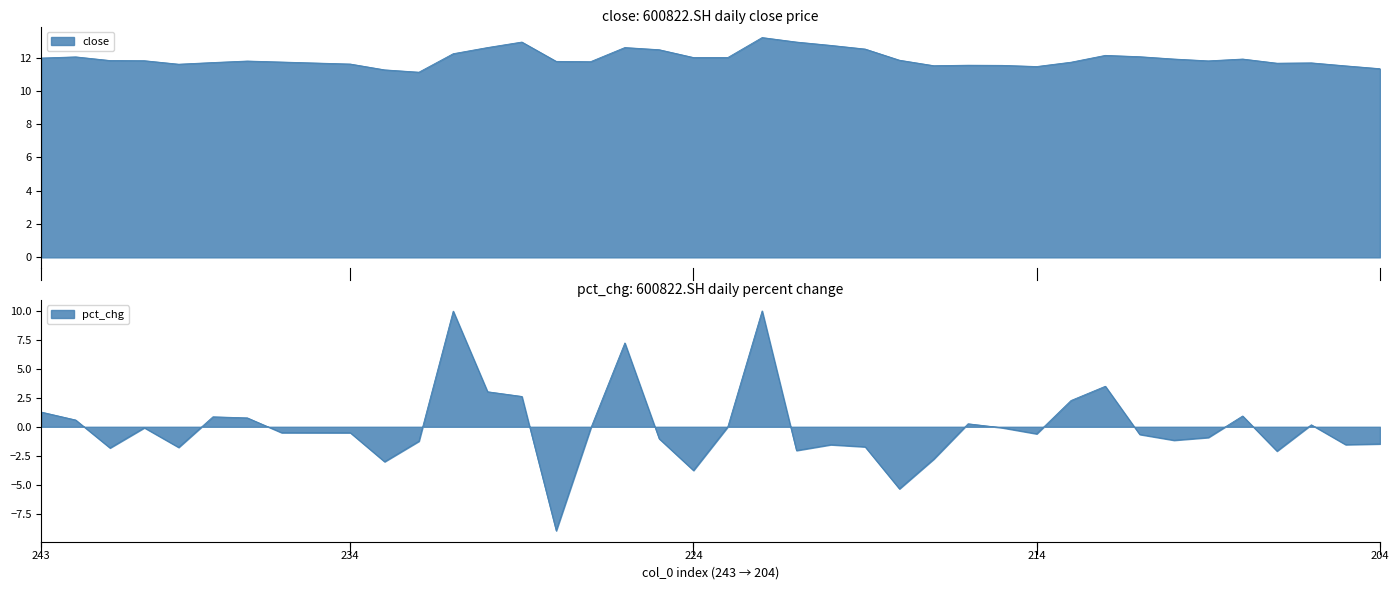

True or false: close has more than 0 interior local peaks.

True